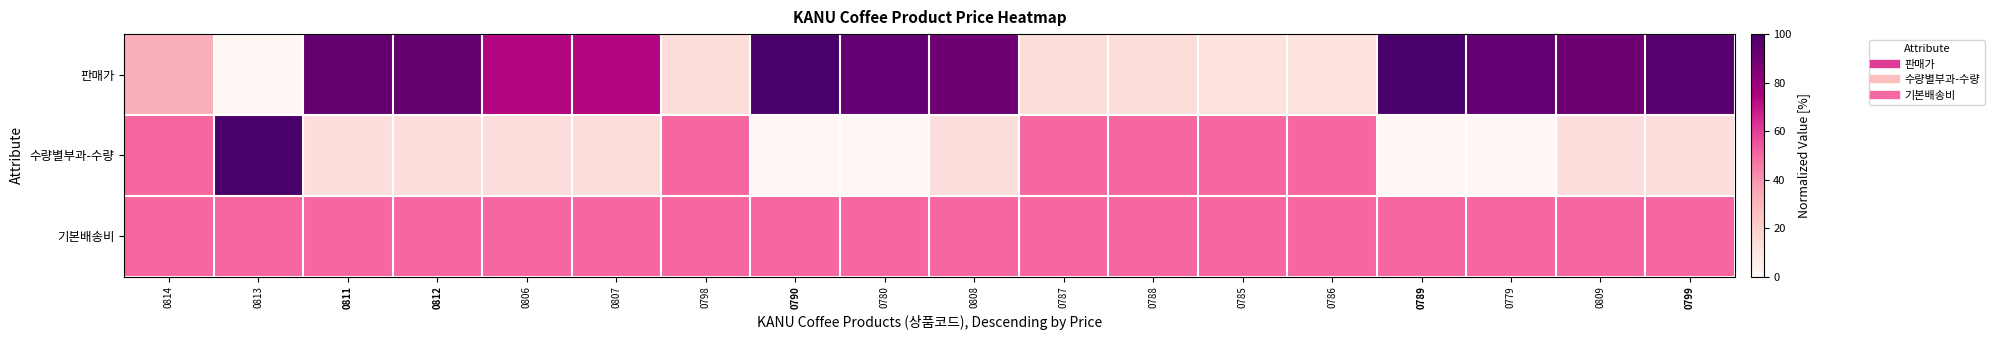

Reading left to right, extract all data points from this chart.

판매가: 0814=32.6	0813=0.0	0811=93.2	0812=93.2	0806=73.7	0807=73.7	0798=13.7	0790=100.0	0780=92.6	0808=90.0	0787=13.7	0788=13.7	0785=11.6	0786=11.6	0789=100.0	0779=92.6	0809=90.0	0799=96.3
수량별부과-수량: 0814=50.0	0813=100.0	0811=12.5	0812=12.5	0806=12.5	0807=12.5	0798=50.0	0790=0.0	0780=0.0	0808=12.5	0787=50.0	0788=50.0	0785=50.0	0786=50.0	0789=0.0	0779=0.0	0809=12.5	0799=12.5
기본배송비: 0814=50.0	0813=50.0	0811=50.0	0812=50.0	0806=50.0	0807=50.0	0798=50.0	0790=50.0	0780=50.0	0808=50.0	0787=50.0	0788=50.0	0785=50.0	0786=50.0	0789=50.0	0779=50.0	0809=50.0	0799=50.0